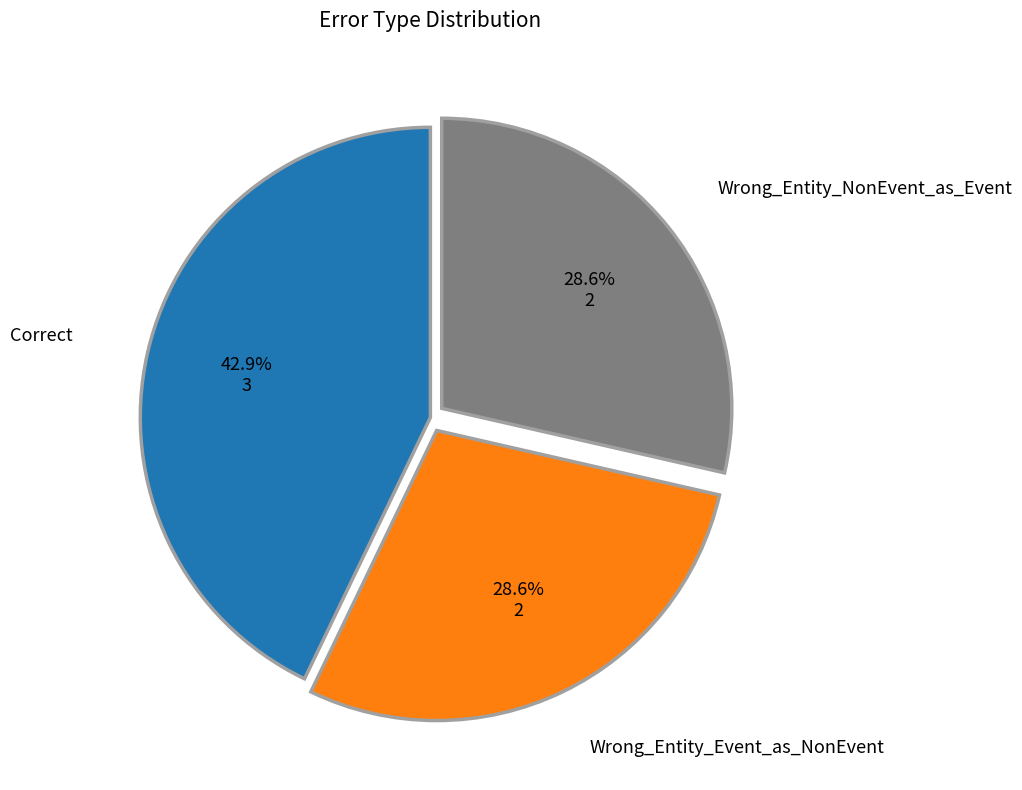

Is there any slice that represents more than half of the pie?

No